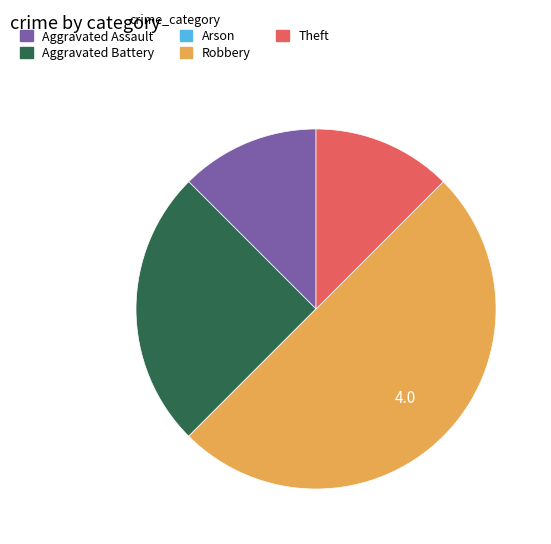

Between Theft and Robbery, which is larger?

Robbery